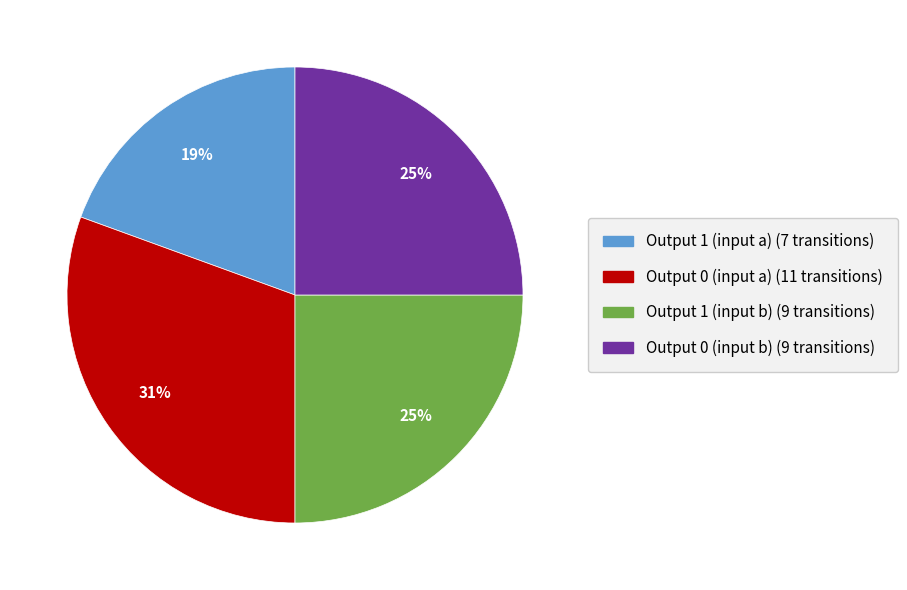

True or false: Output 1 (input a) accounts for 32% of the total.

False